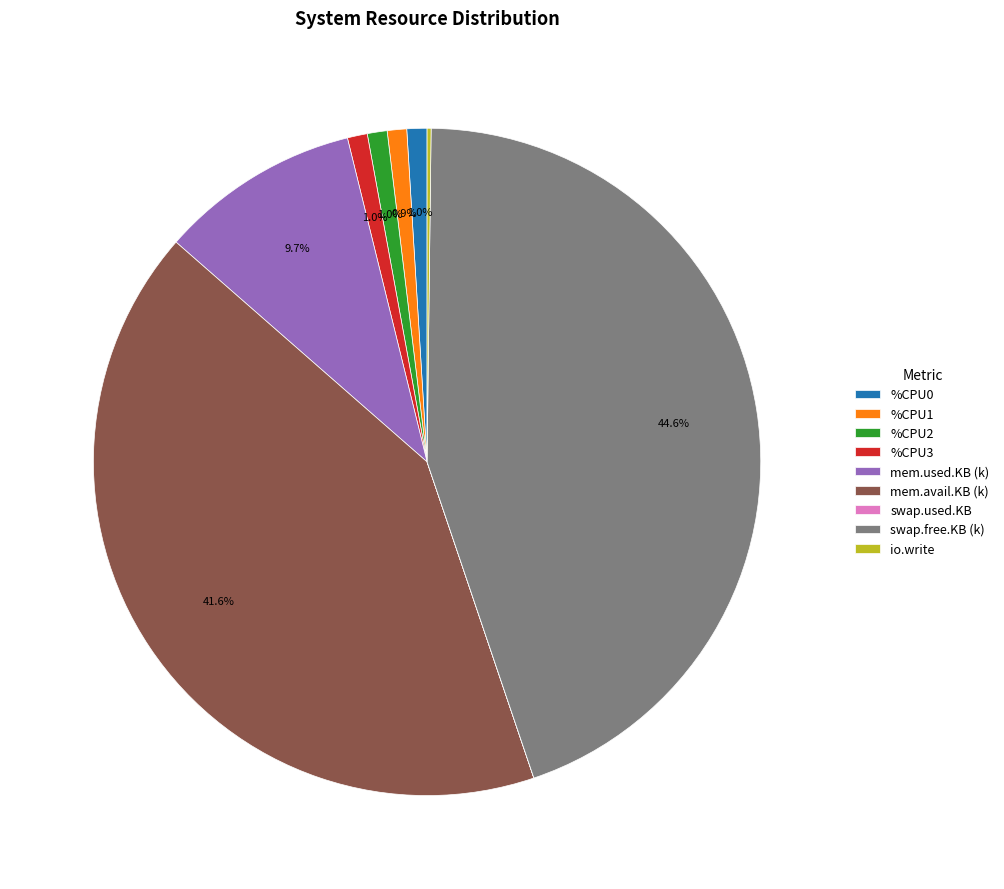

Between swap.free.KB (k) and mem.used.KB (k), which is larger?

swap.free.KB (k)